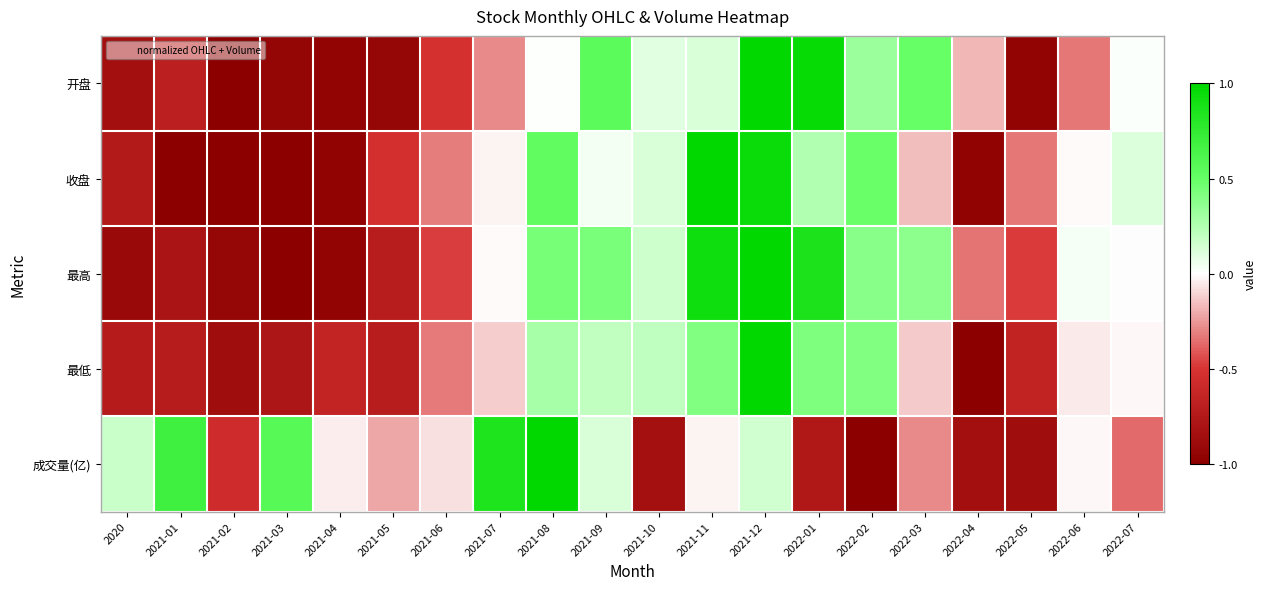

What is the total value across all series at 2021-02?

-4.3